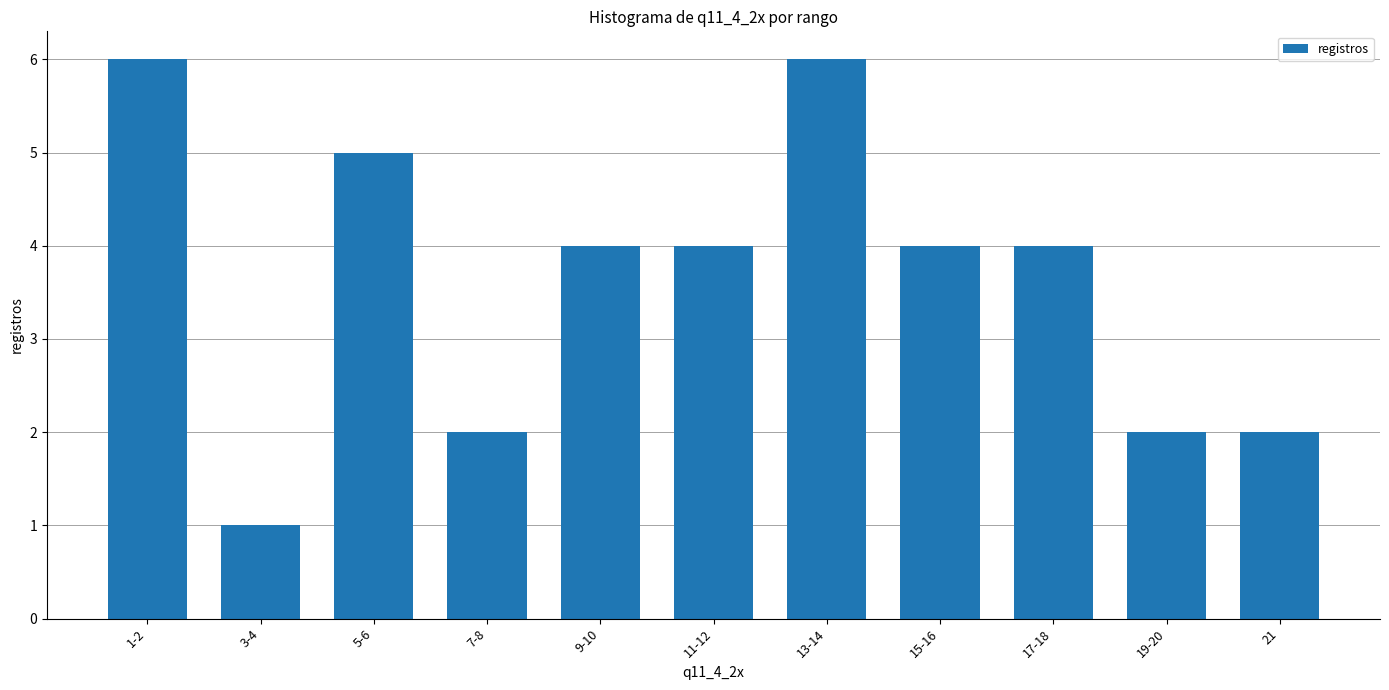

What is the value of the 9th bar from the left?

4